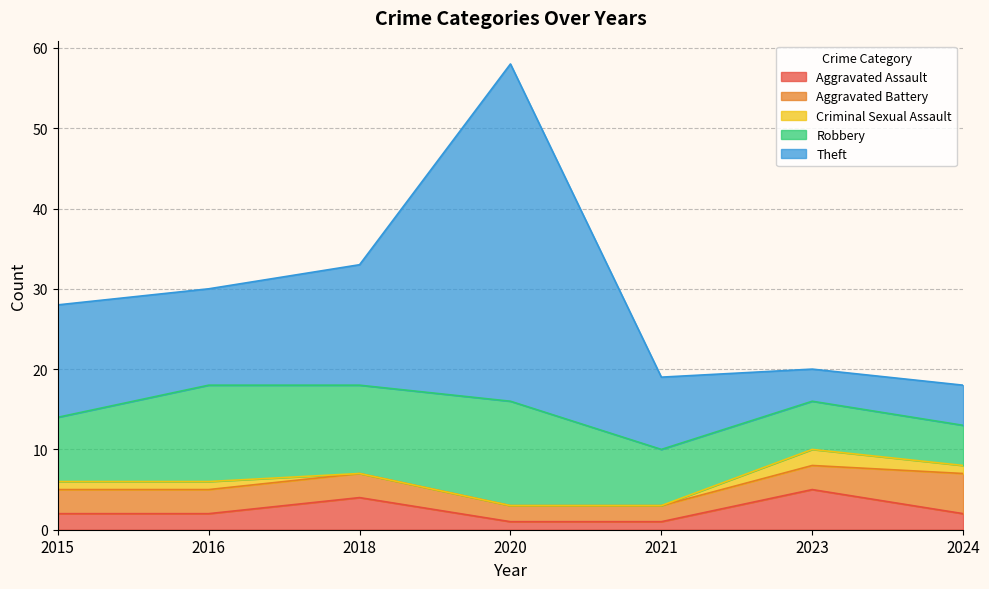

At which label does Theft first exceed 12?

2015